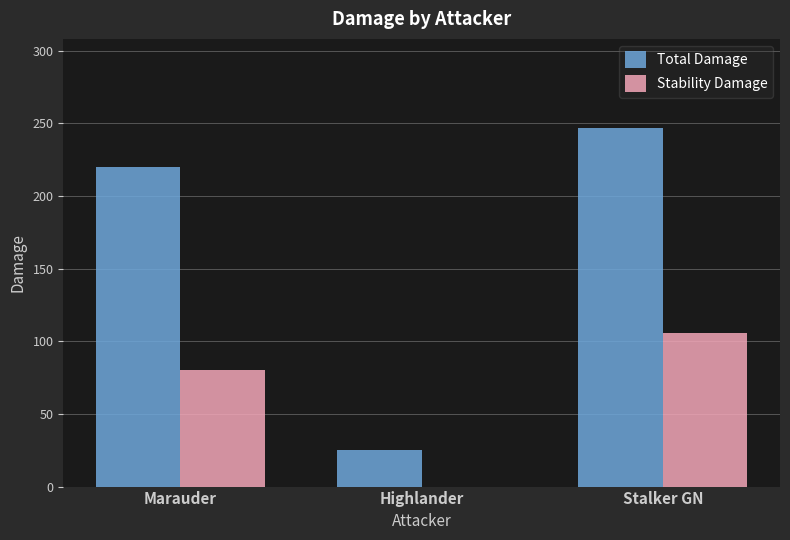

At which label is Total Damage closest to 135?

Marauder